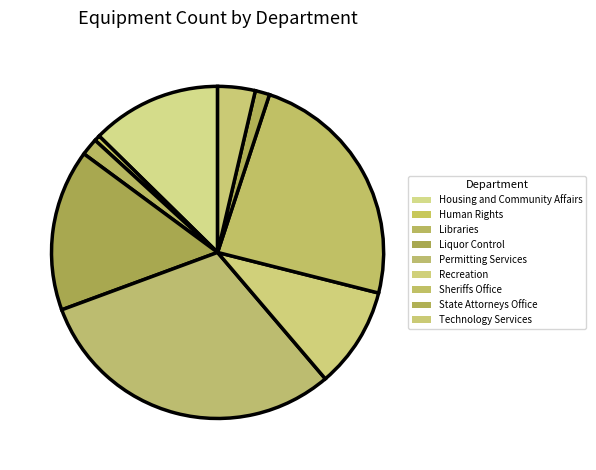

Is it true that Libraries is 1% of the pie?

False